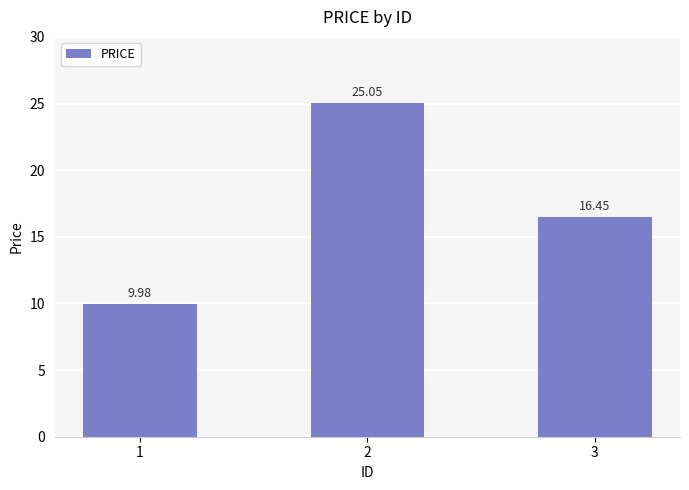

The chart shows a value of 21.8 at 3. True or false?

False